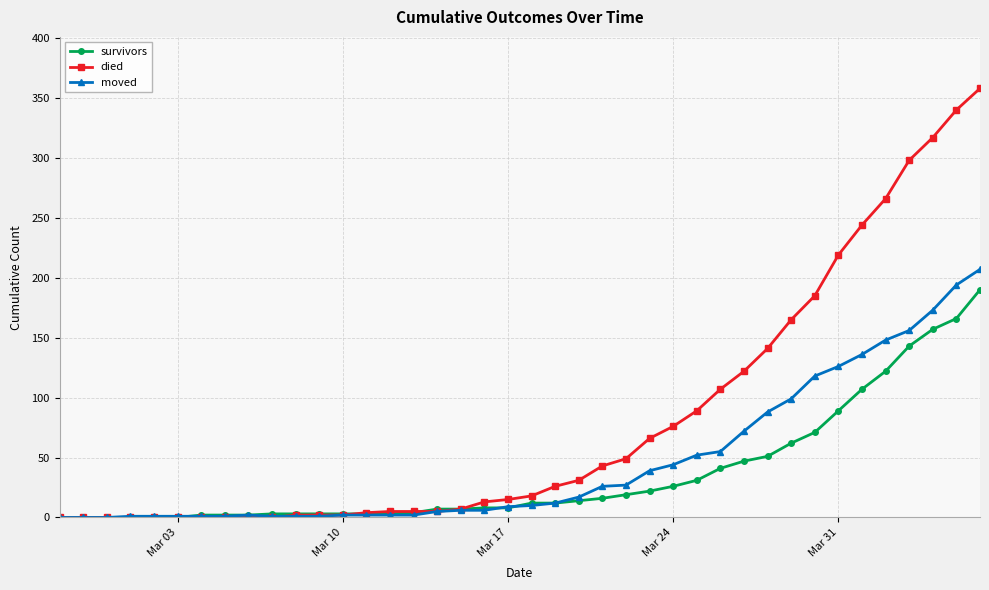

What is the maximum value for died?

358